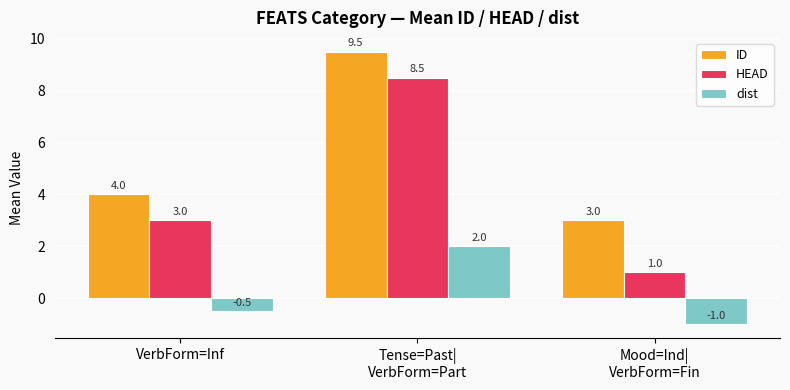

Which category has the lowest value across all series?

Mood=Ind|
VerbForm=Fin